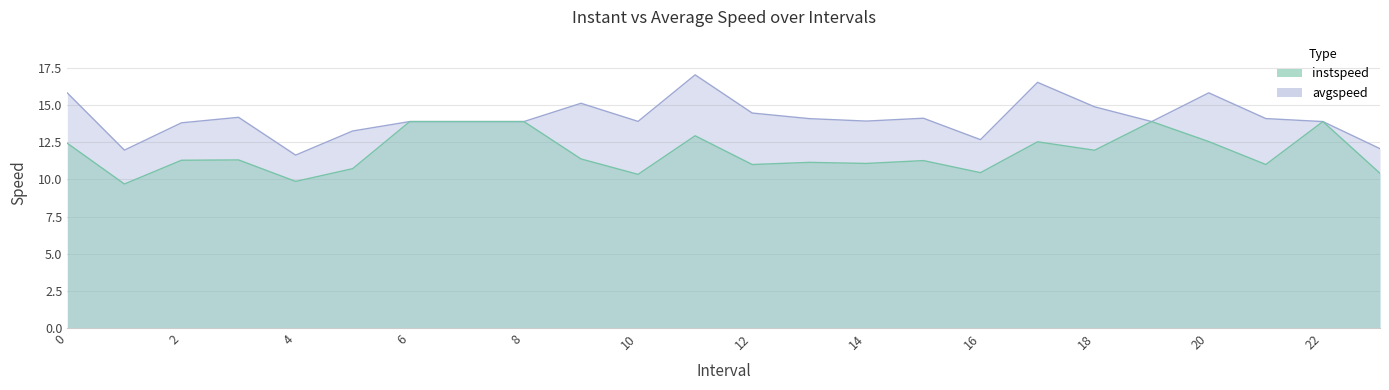

What is the sum of the avgspeed values at 18.0 and 6.0?

28.8